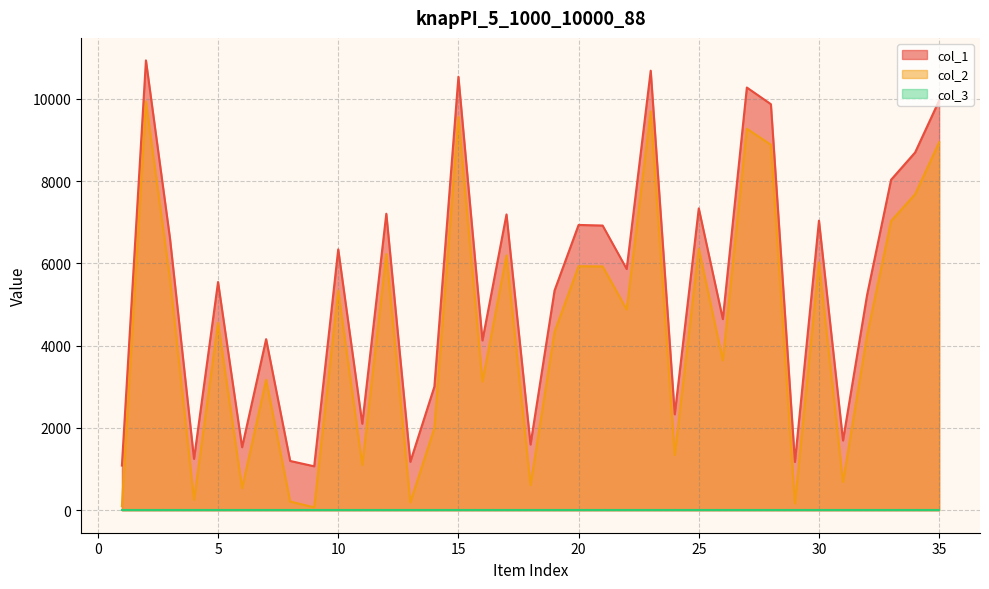

What is the average value of the col_1 series?

5393